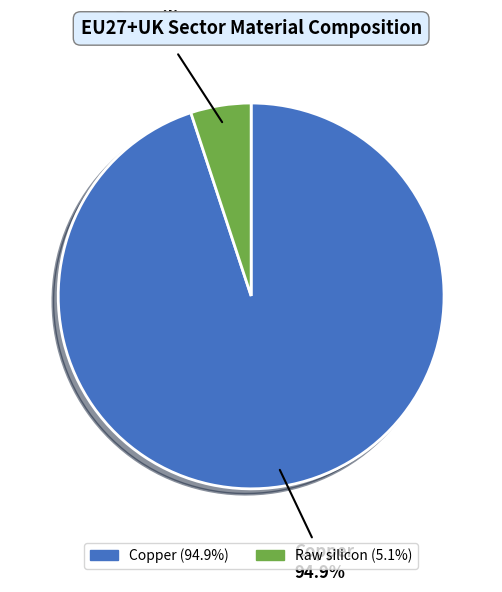

To the nearest percent, what is the combined percentage of Copper and Raw silicon?

100%